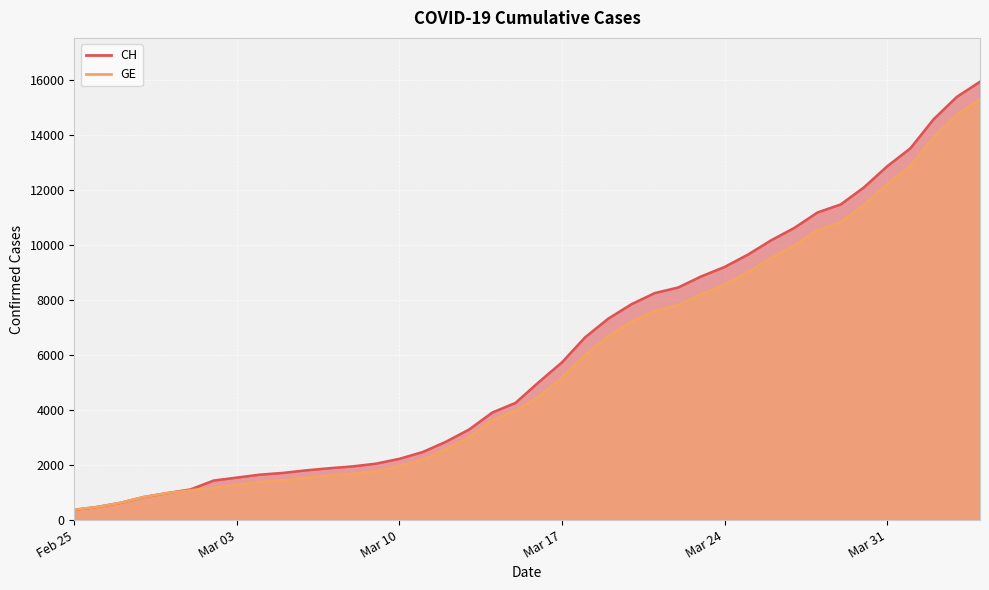

Which series has the largest range (max minus min)?

CH